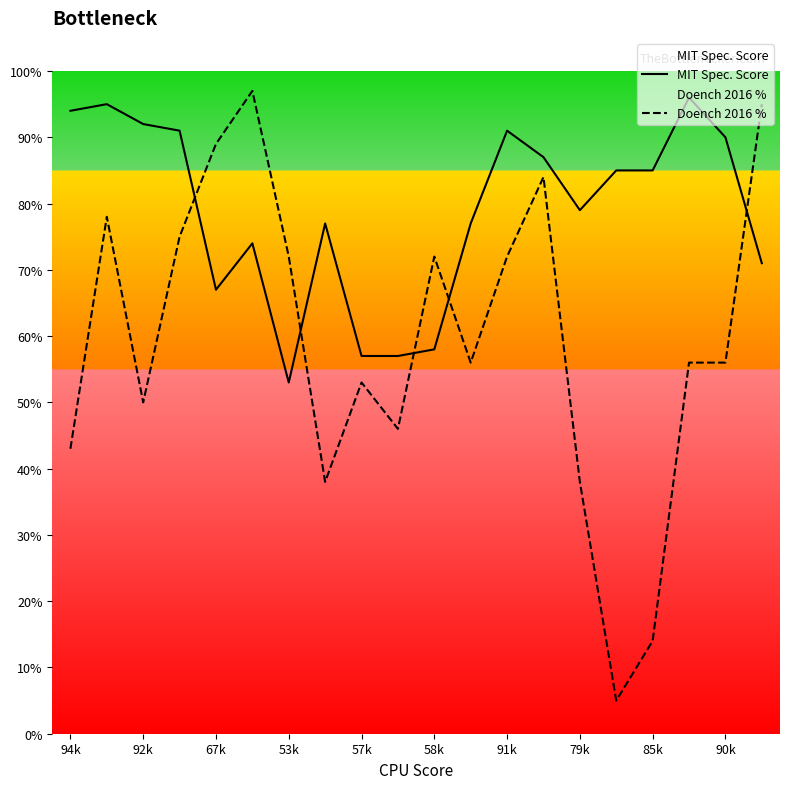

In Doench 2016 %, how many points are lower than both neighbors (excluding endpoints)?

5